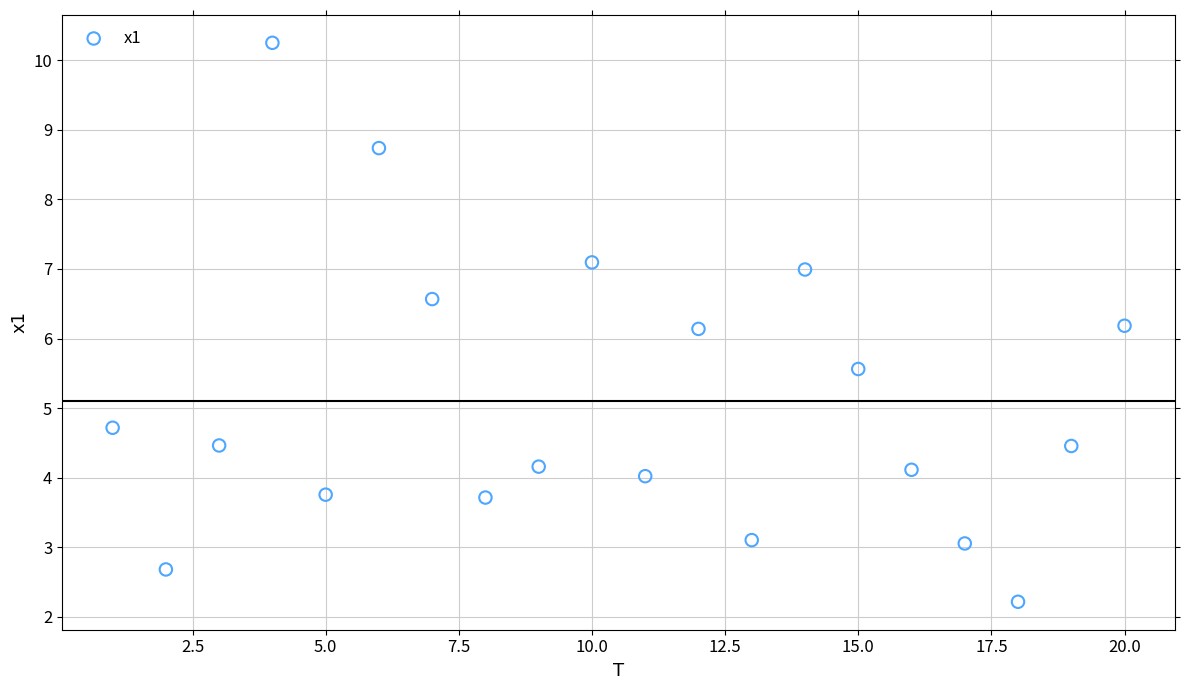

What is the range of X values (max minus min)?

19.0